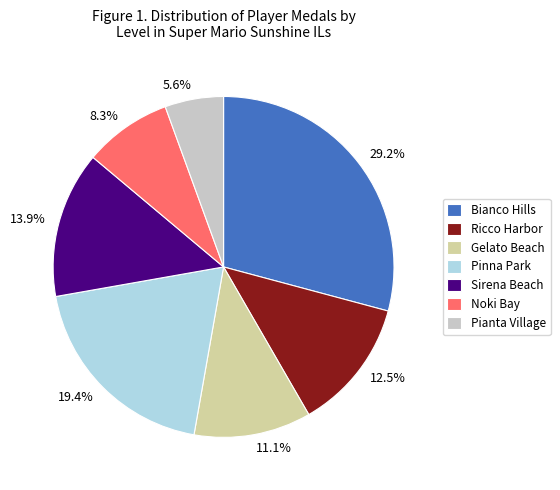

Between 19.4% and 11.1%, which is larger?

19.4%